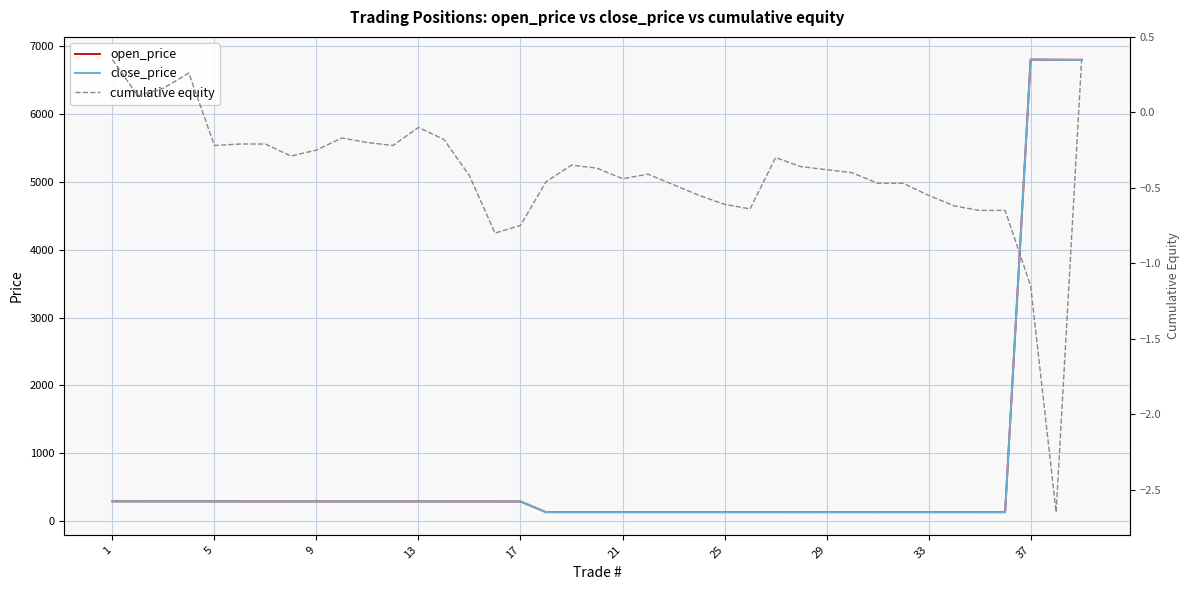

Between 21 and 16, which series saw the biggest shift?

close_price